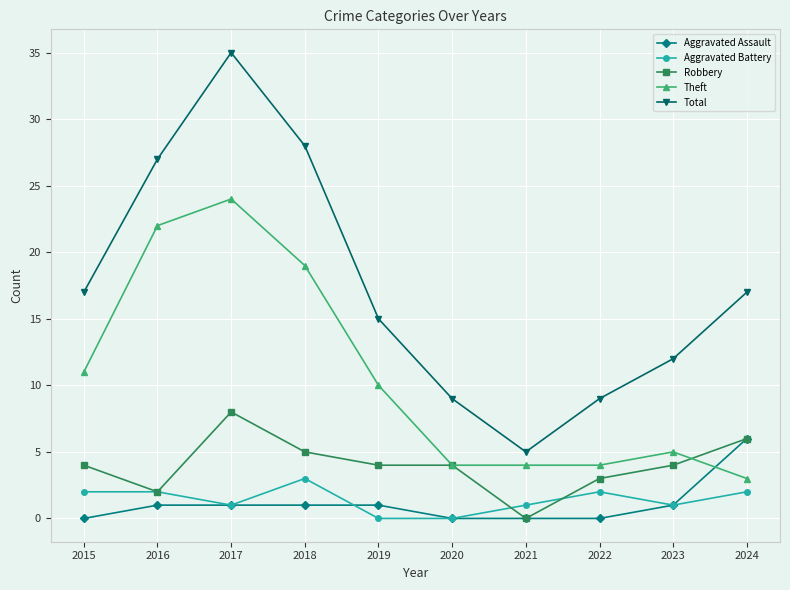

What is the difference between the maximum and minimum values in the Aggravated Assault series?

6